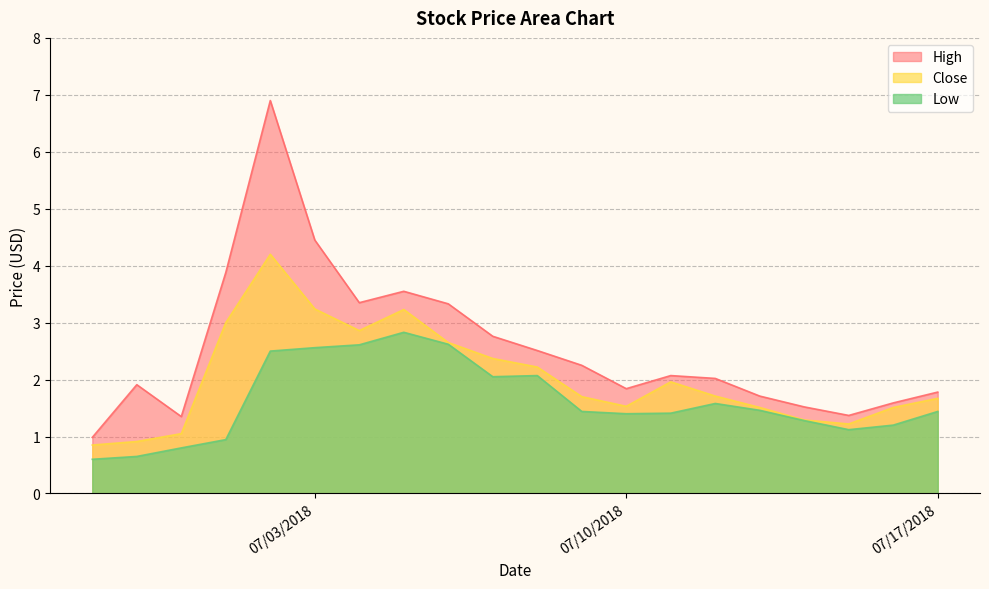

What is the difference between the second highest and minimum values in the Close series?

2.4